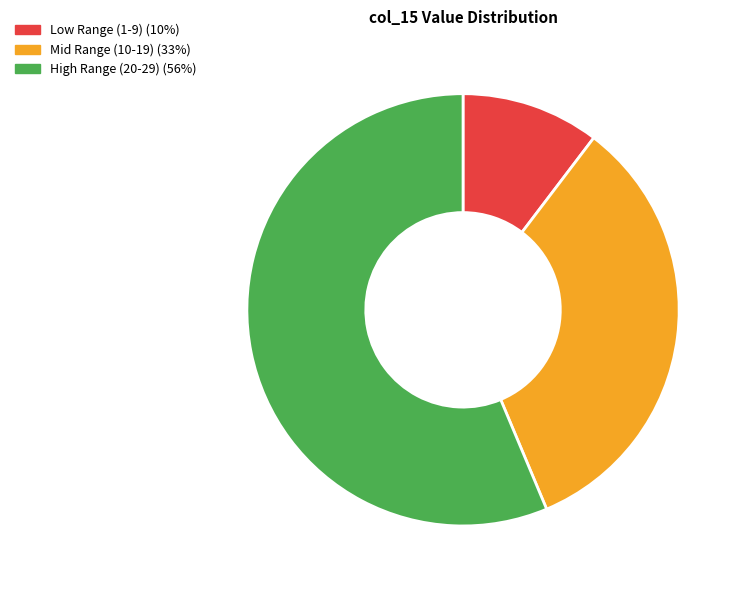

Count the number of slices in the pie.

3